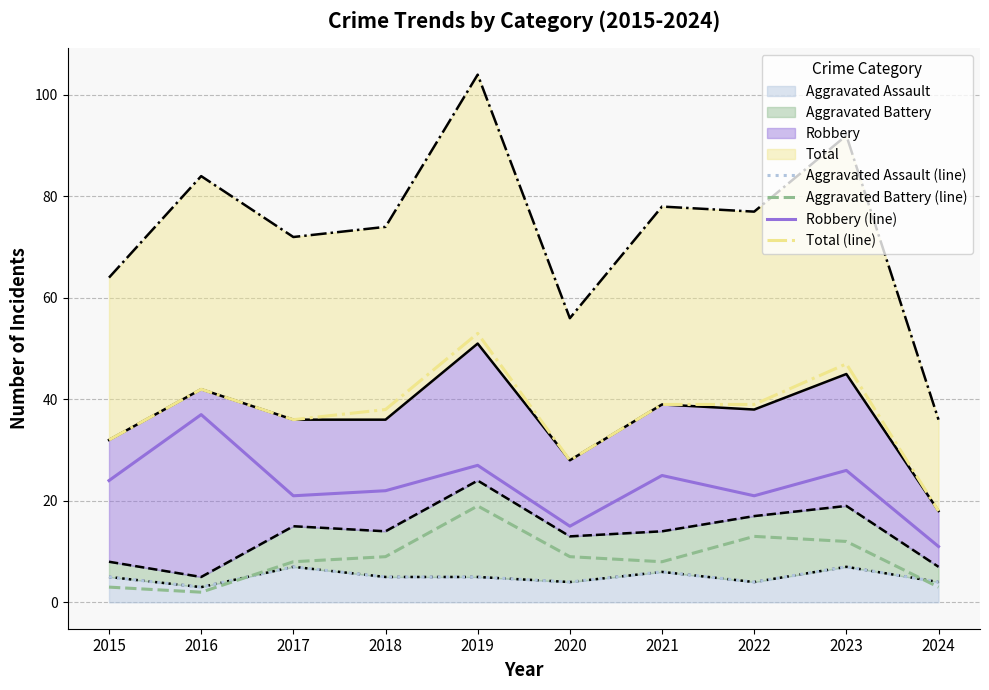

Between 2015 and 2016, which series saw the biggest shift?

Robbery (line)